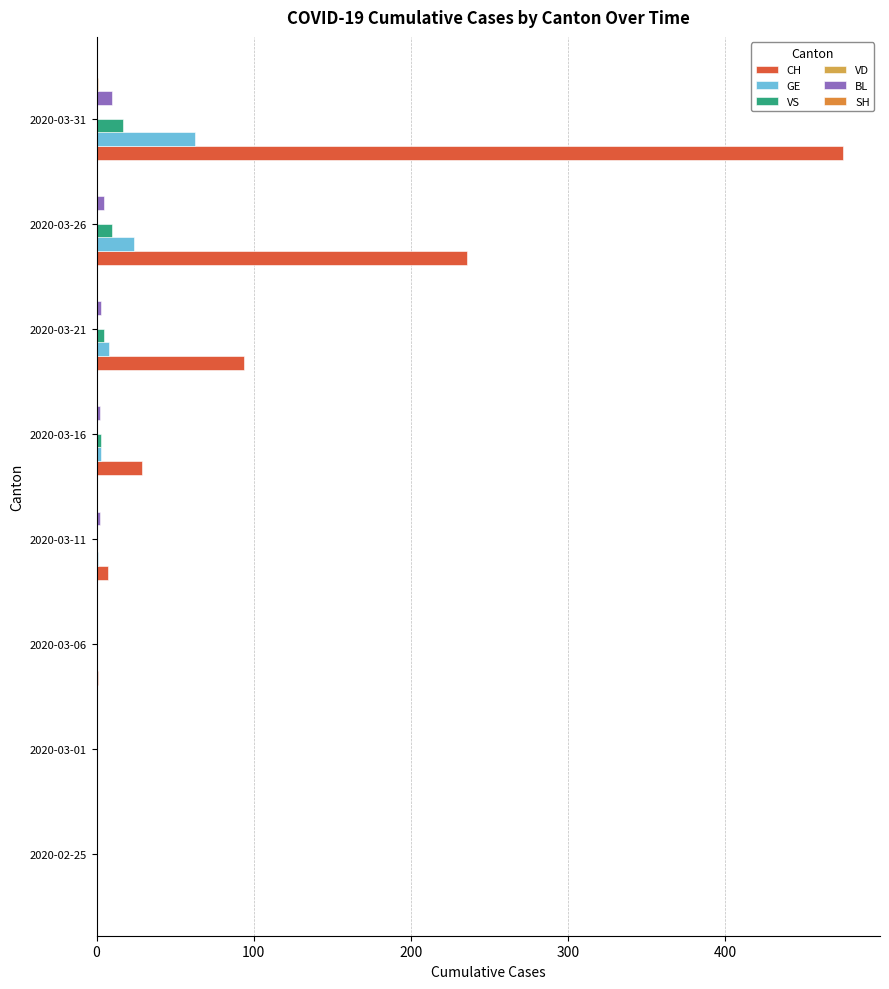

How many series are shown in this chart?

5